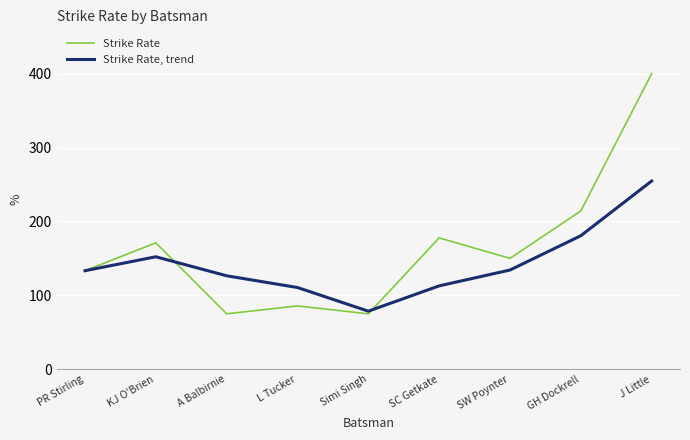

What is the sum of the Strike Rate, trend values at SC Getkate and KJ O'Brien?

265.0